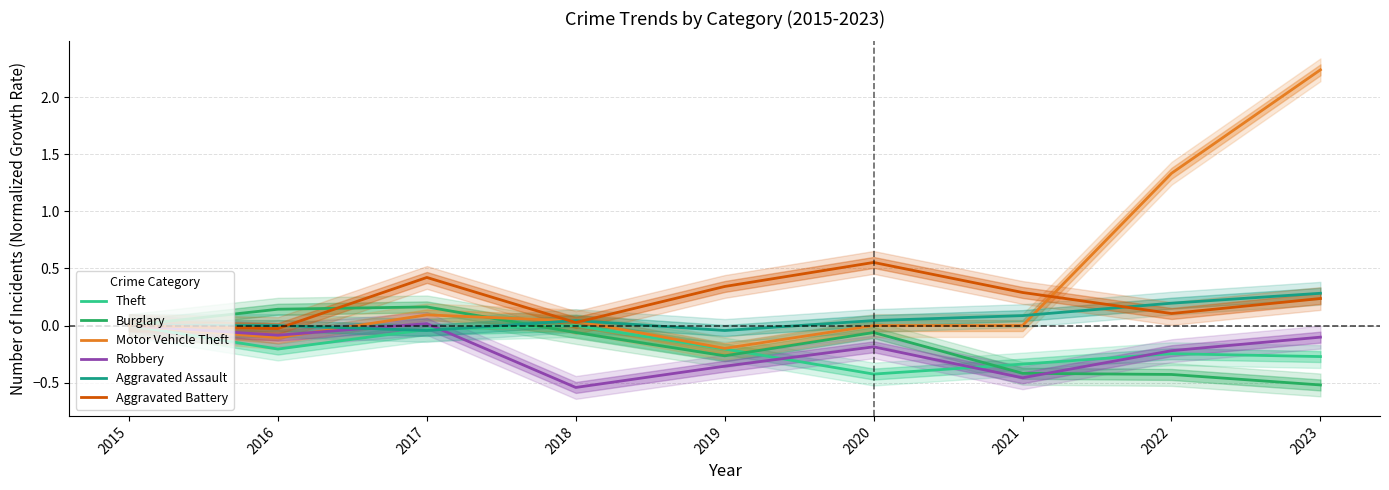

How many series are shown in this chart?

6